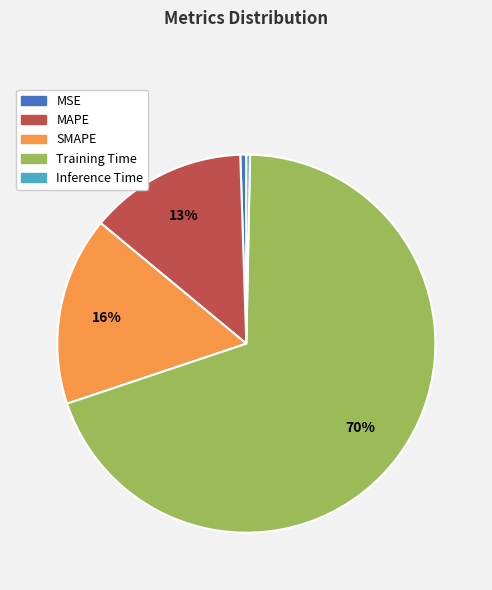

To the nearest percent, what portion does MAPE represent?

13%